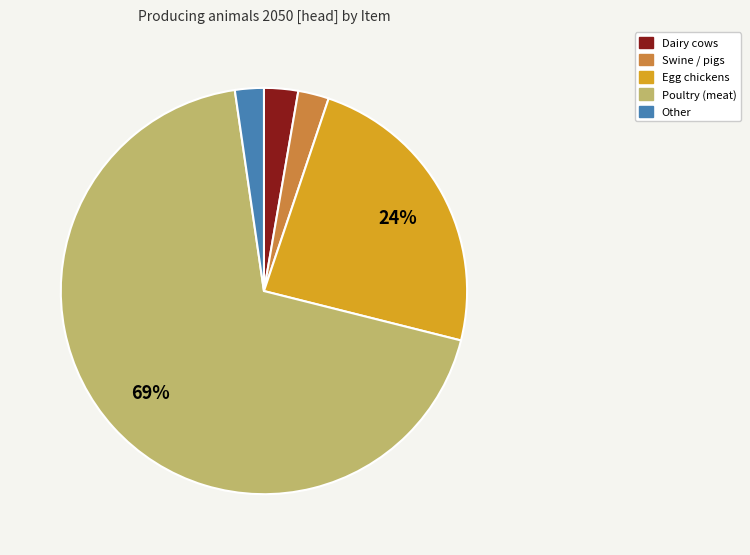

True or false: Egg chickens accounts for 12% of the total.

False